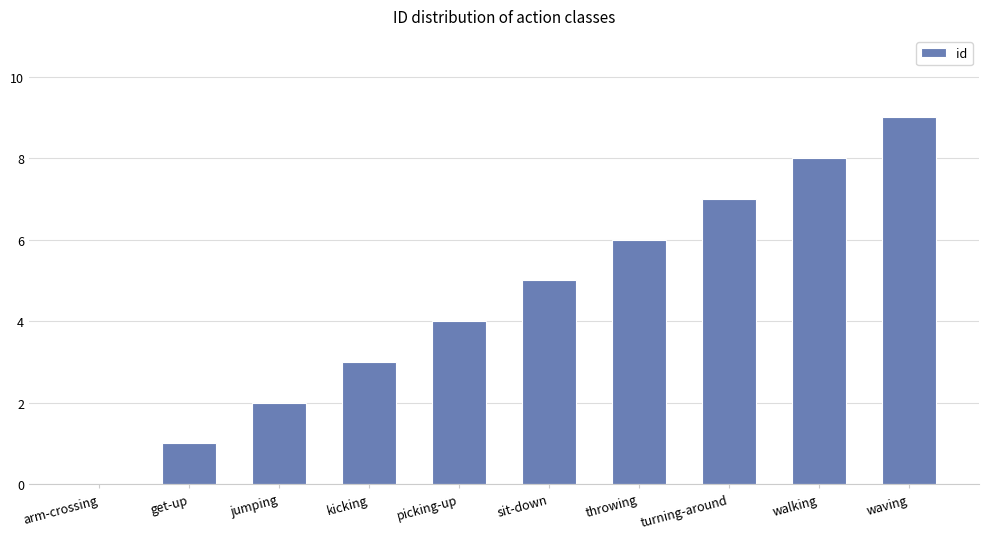

Count the number of data series in this chart.

1